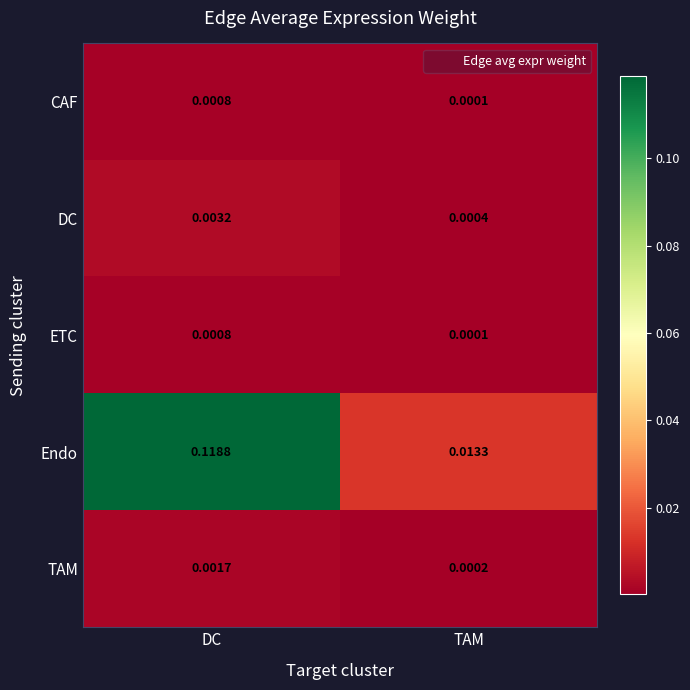

Which series has the largest total across all categories?

Endo